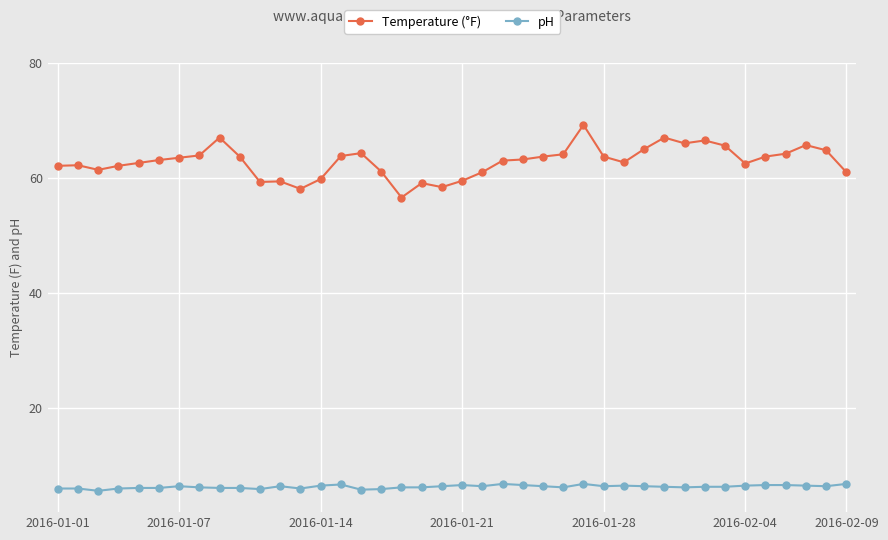

Which series has the widest spread of values?

Temperature (°F)